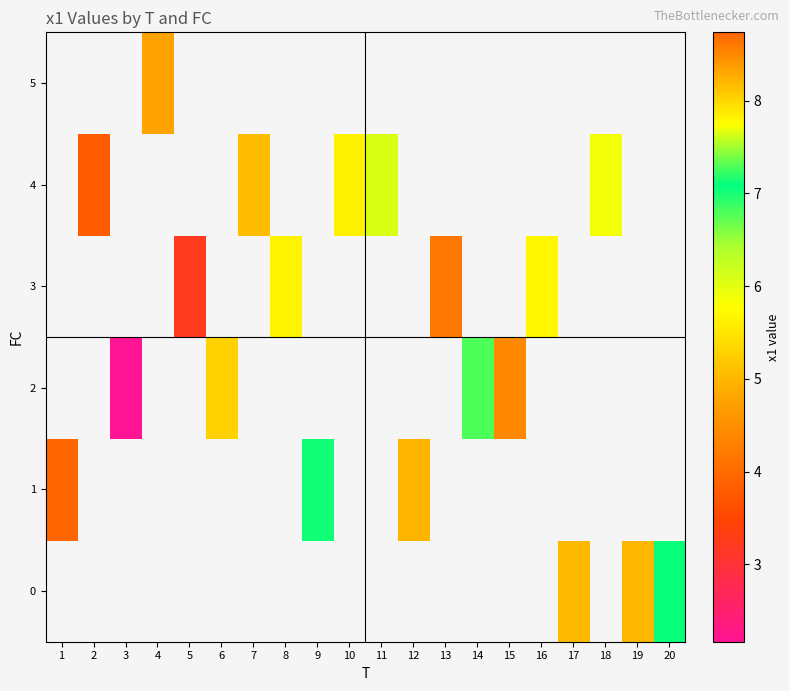

Between 7 and 17, which is larger?

17